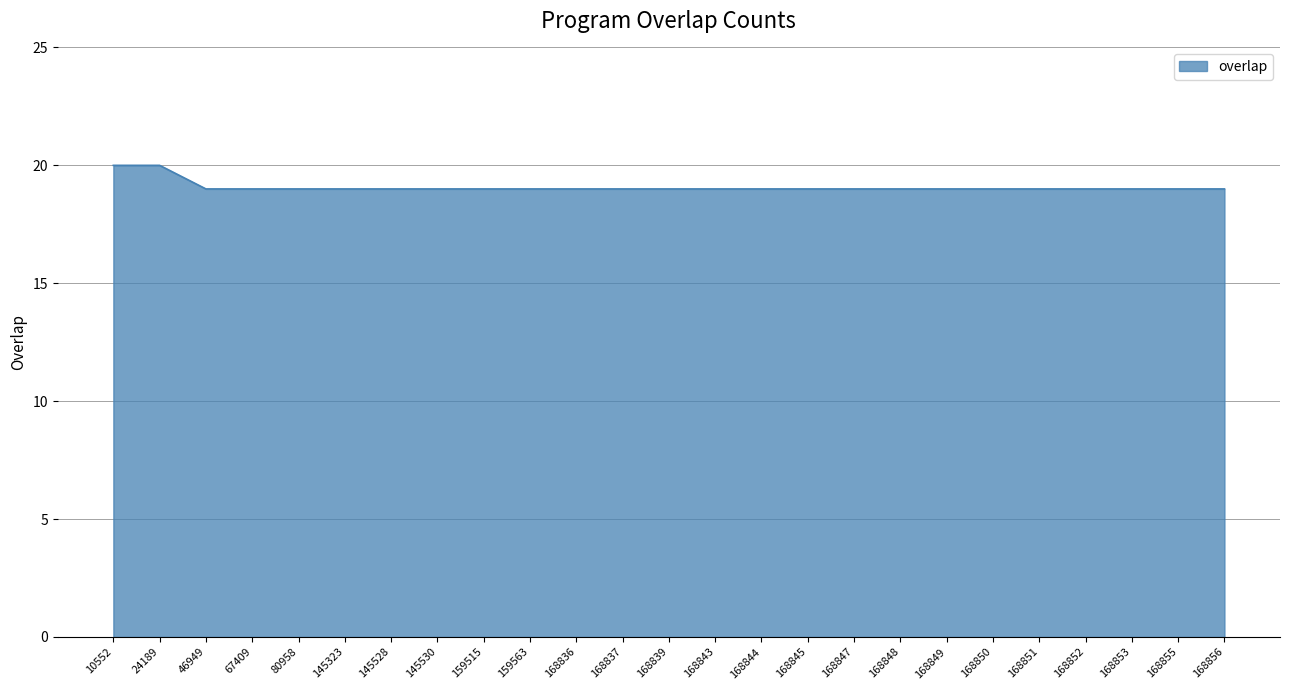

Read the value at 80958.

19